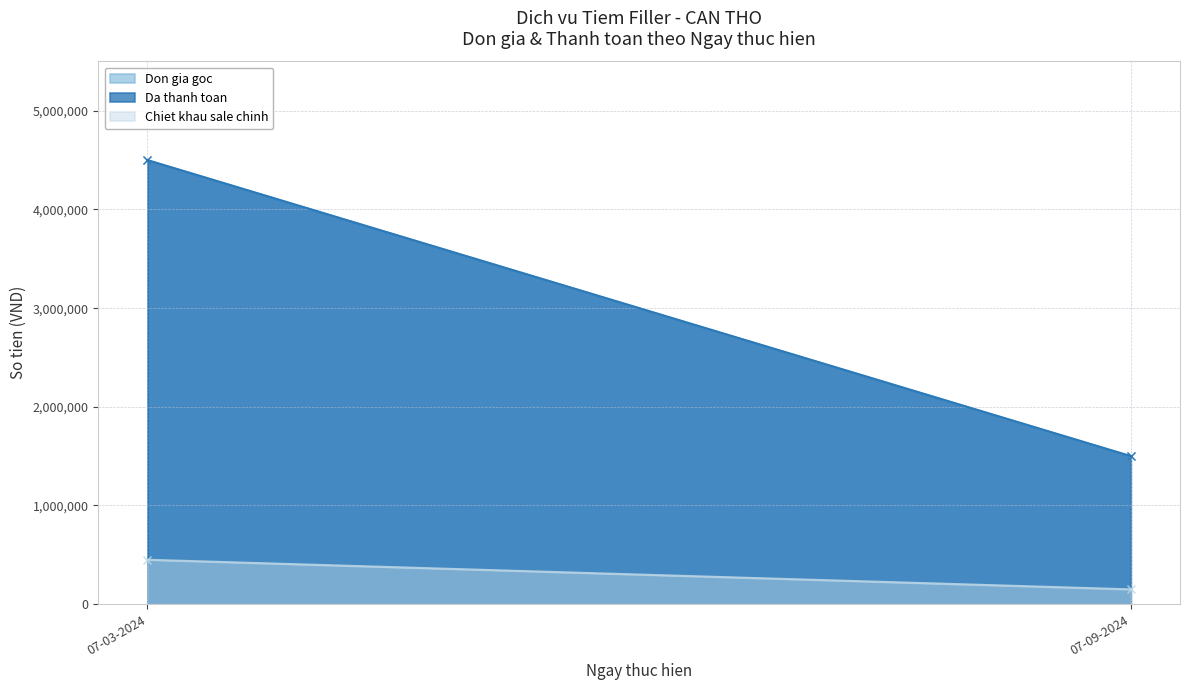

Reading left to right, extract all data points from this chart.

Don gia goc: 07-03-2024=4500000	07-09-2024=1500000
Da thanh toan: 07-03-2024=4500000	07-09-2024=1500000
Chiet khau sale chinh: 07-03-2024=450000	07-09-2024=150000